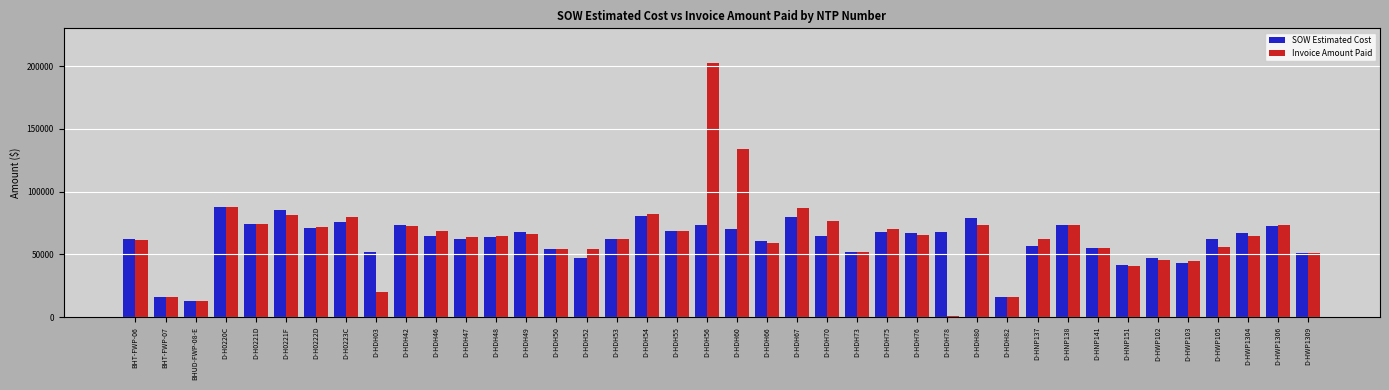

What is the maximum value shown in the chart?

202651.0